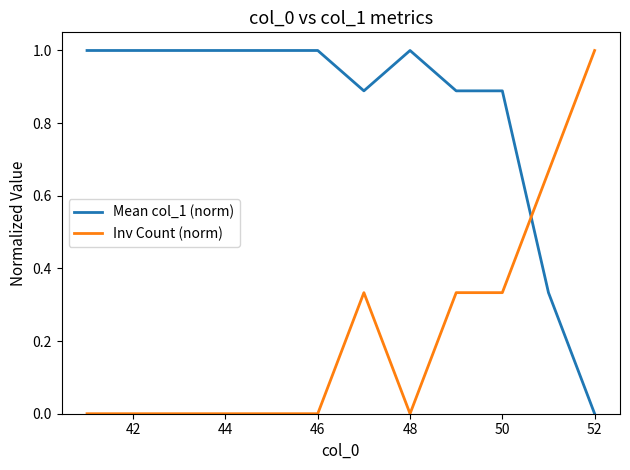

What is the highest value of the Mean col_1 (norm) series?

1.0